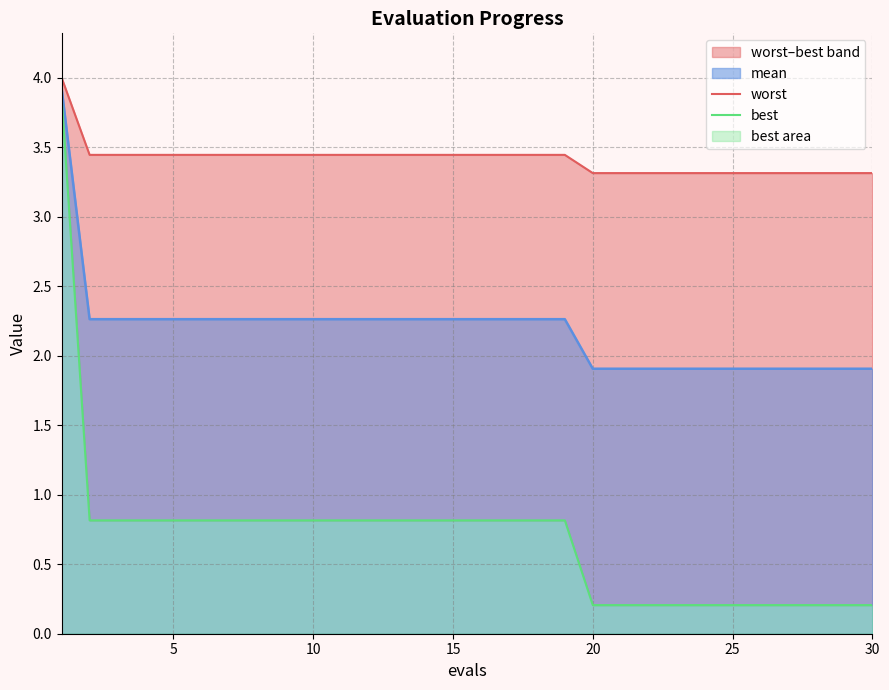

What is the highest value of the best series?

3.9